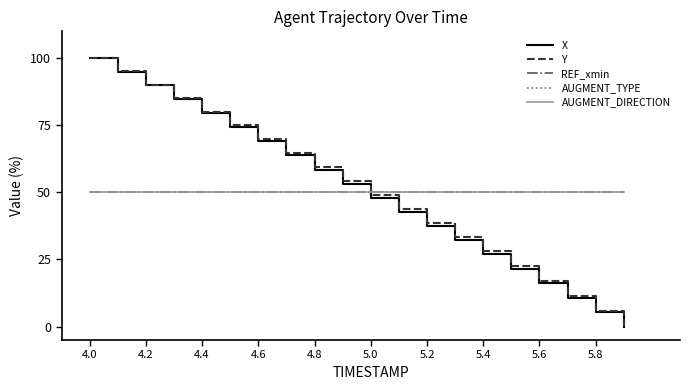

Which series ends up on top after the final intersection of REF_xmin and X?

REF_xmin